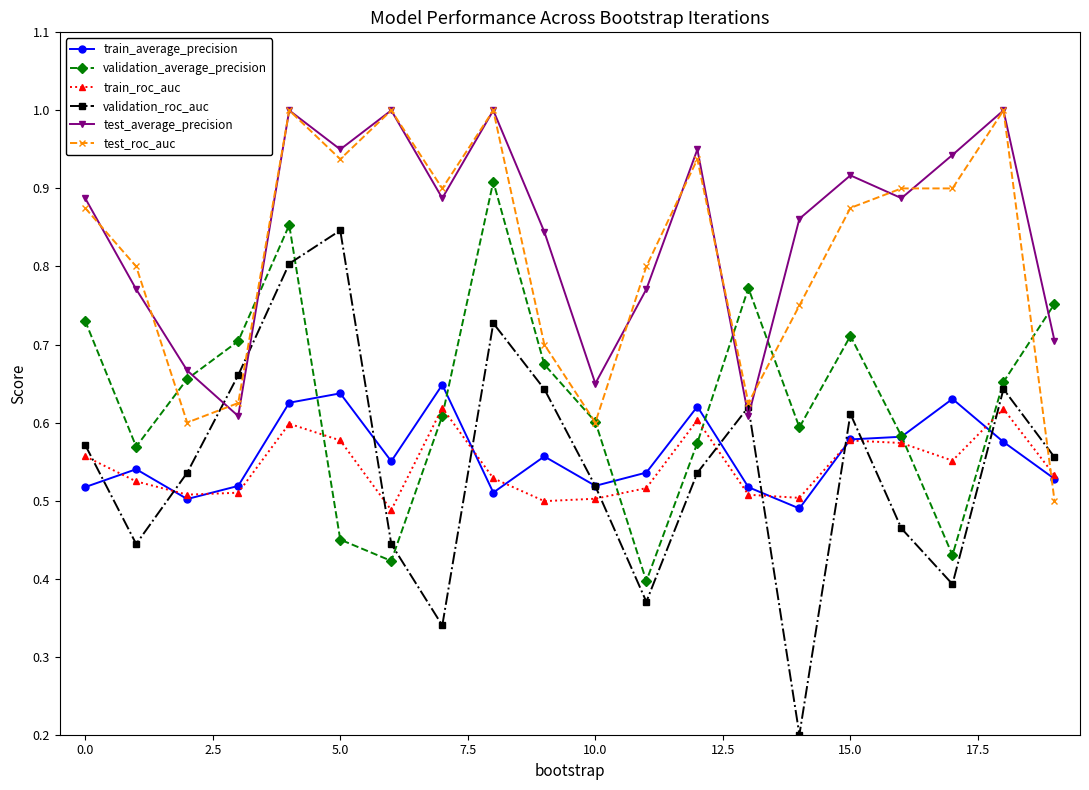

True or false: train_average_precision has more than 0 interior local peaks.

True